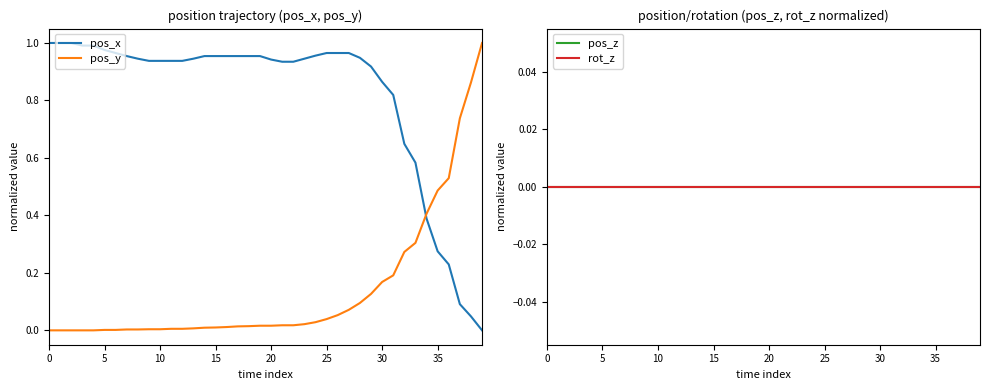

After their last crossing, which series has the higher values: pos_x or pos_y?

pos_y